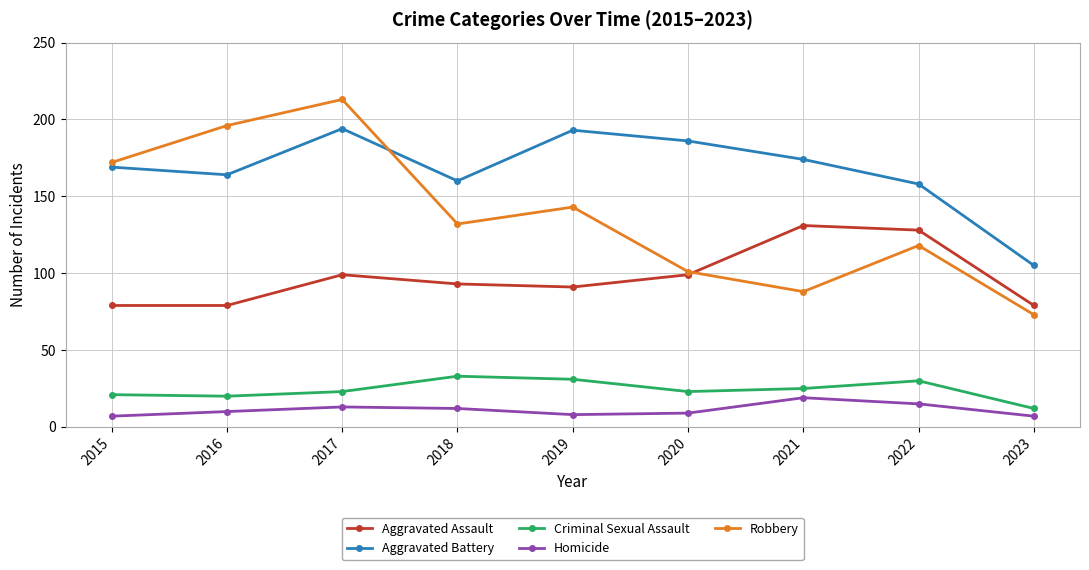

What value does the Aggravated Assault series have at 2022?

128